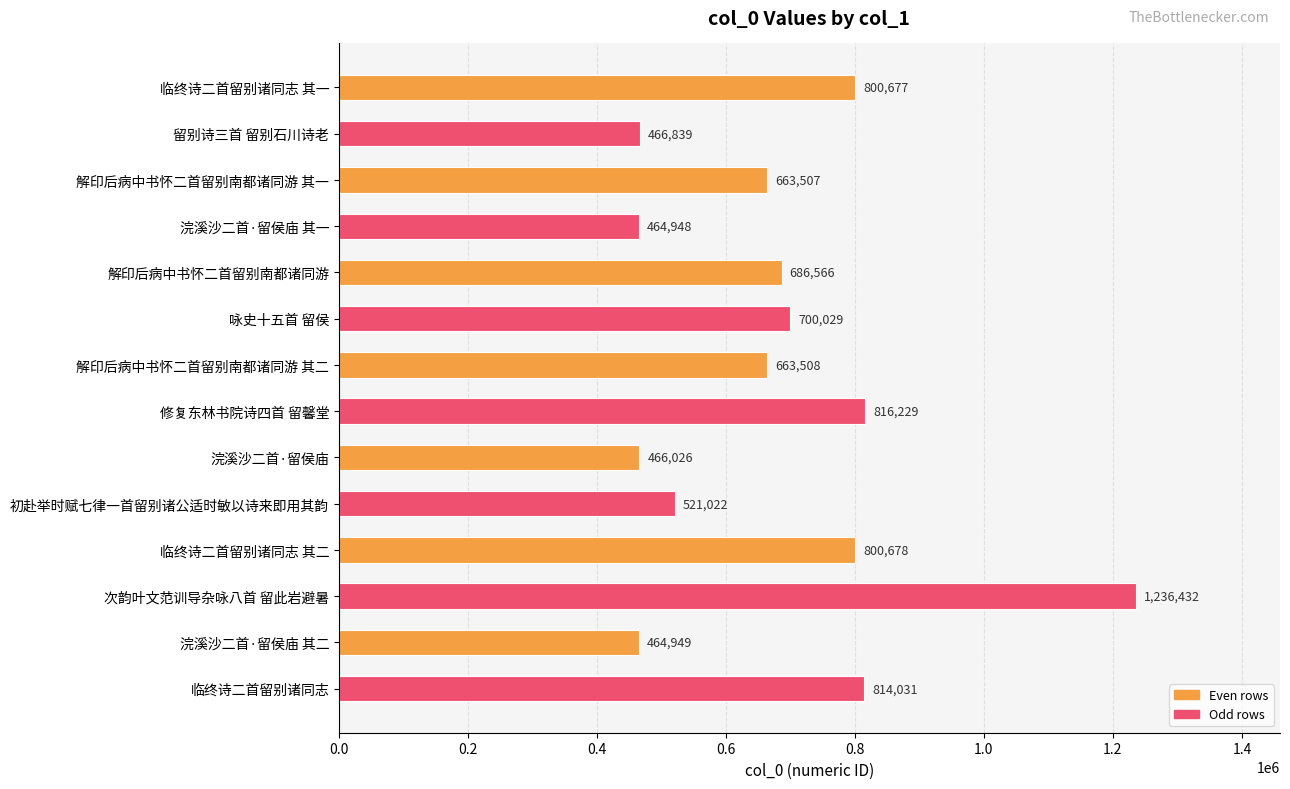

How many bars are there in total?

14